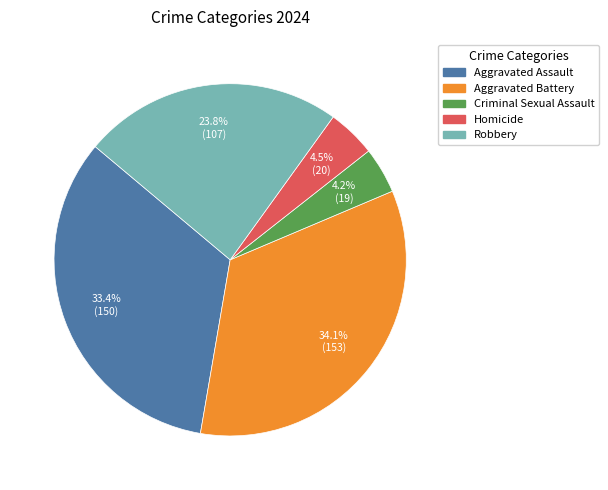

To the nearest percent, what percentage of the pie is Robbery?

24%